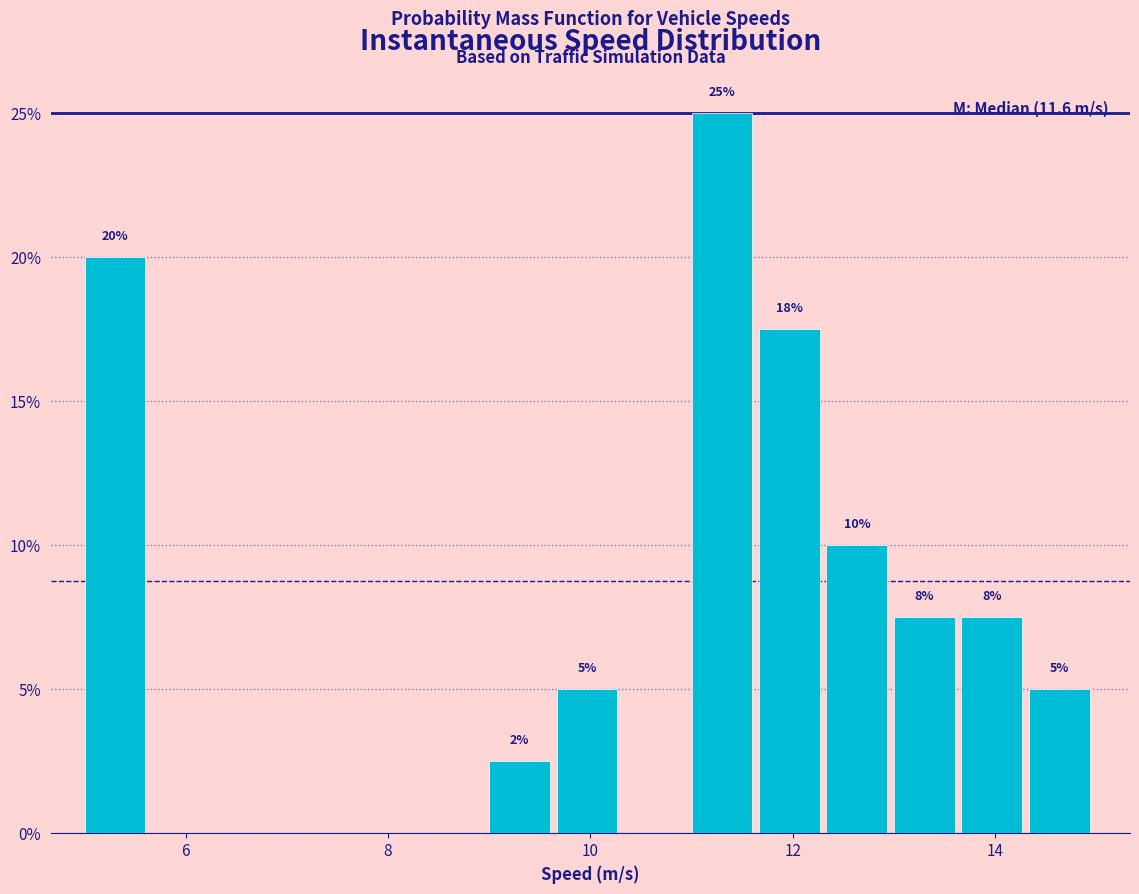

Read against the x-axis, roughly where is the centre of the tallest bar?

11.4